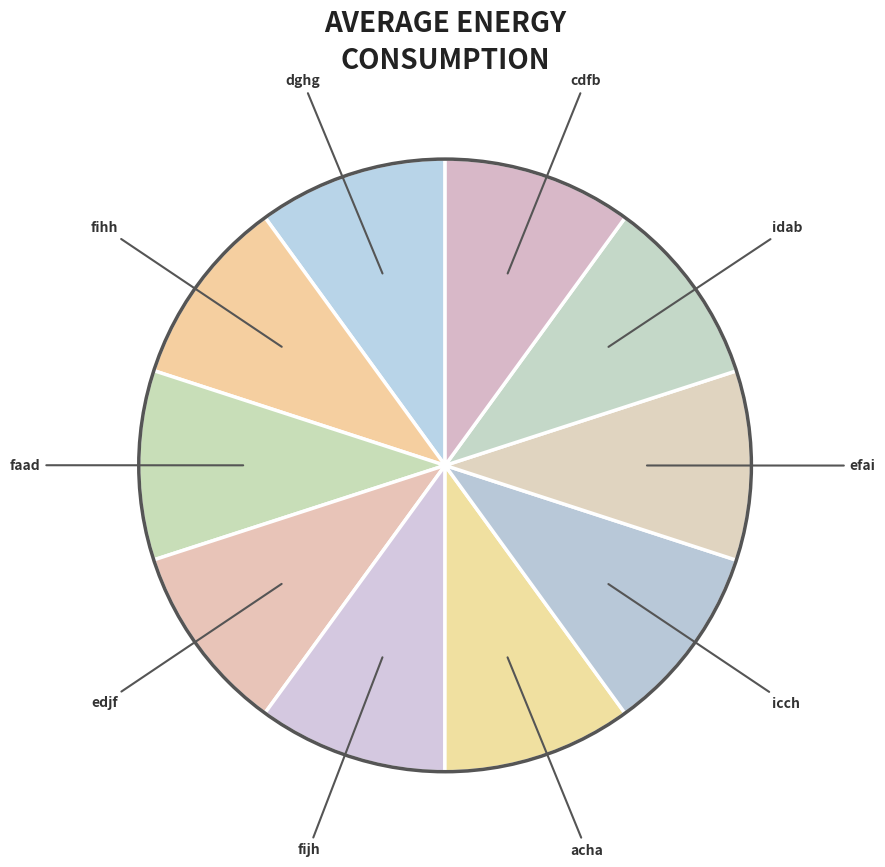

Is dghg the majority of the pie?

No